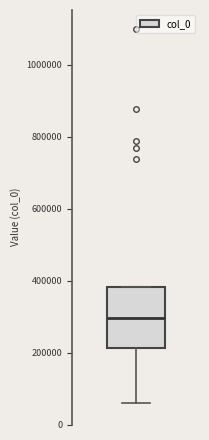

Where does the lower whisker of the box end on the y-axis? The values are not printed on the chart, so give them approximately, as read against the axis.

60000